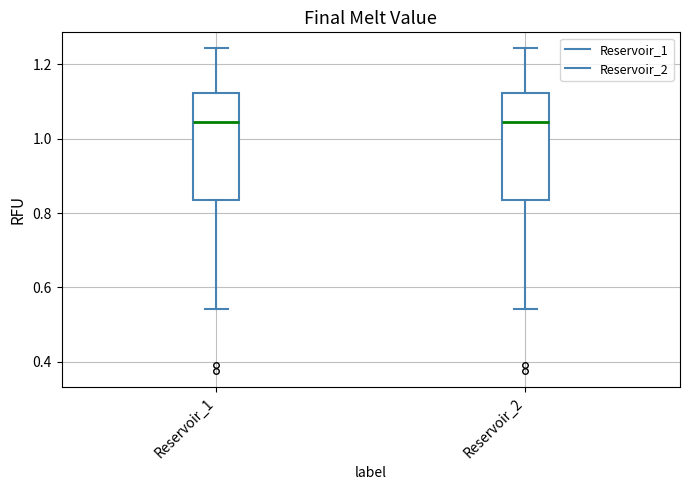

Reading left to right, transcribe this box plot: for each box, give where its median line is, the range the box spans, and where its two whiskers end, as read against the y-axis. The values are not printed on the chart, so give them approximately, as read against the axis.

Reservoir_1: median 1.04, box 0.84 to 1.12, whiskers 0.54 to 1.24
Reservoir_2: median 1.04, box 0.84 to 1.12, whiskers 0.54 to 1.24